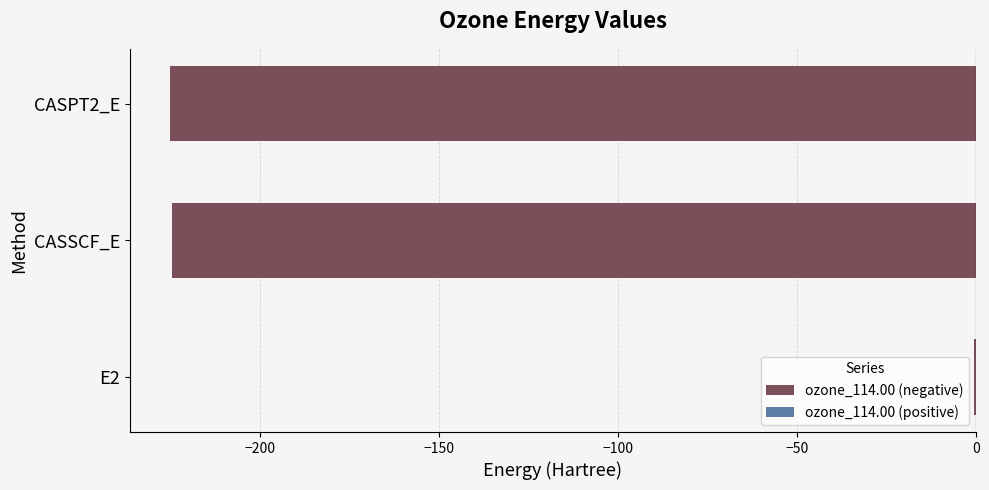

Which label corresponds to the largest value in the chart?

E2